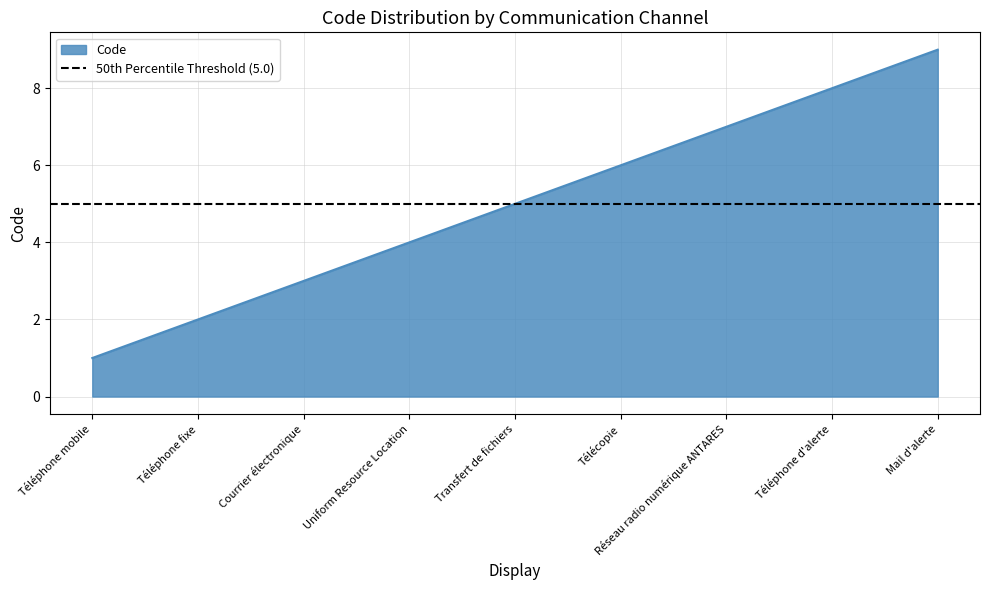

The chart shows a value of 1 at Téléphone fixe. True or false?

False